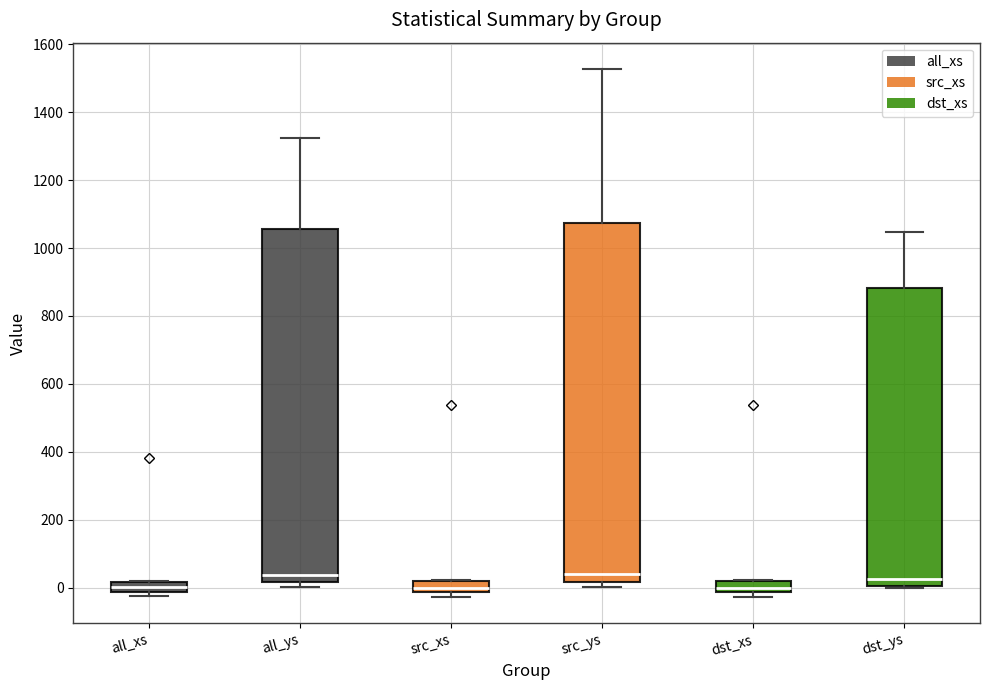

Where is the upper edge of the box for src_xs on the y-axis? The values are not printed on the chart, so give them approximately, as read against the axis.

20